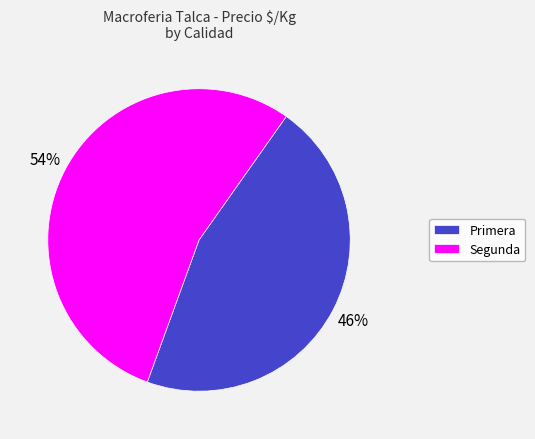

Which category has the biggest portion of the pie?

Segunda